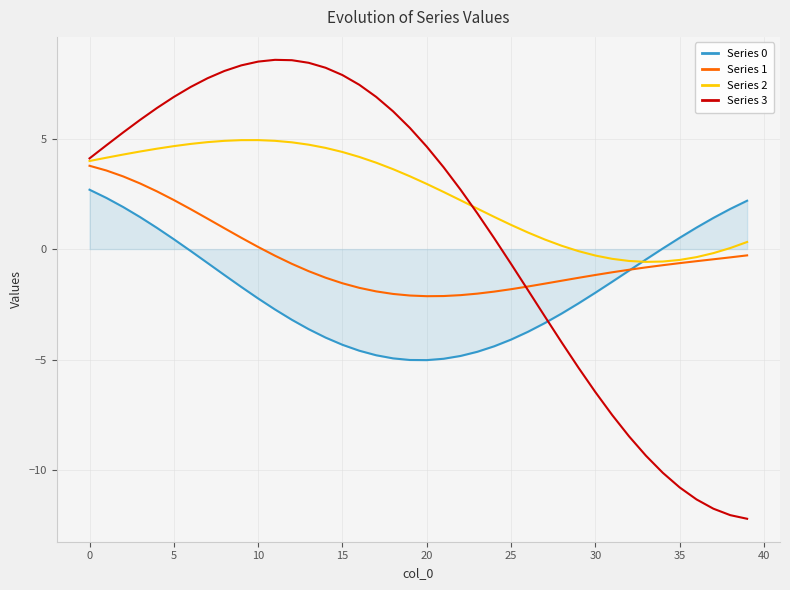

Which series has the widest spread of values?

Series 3